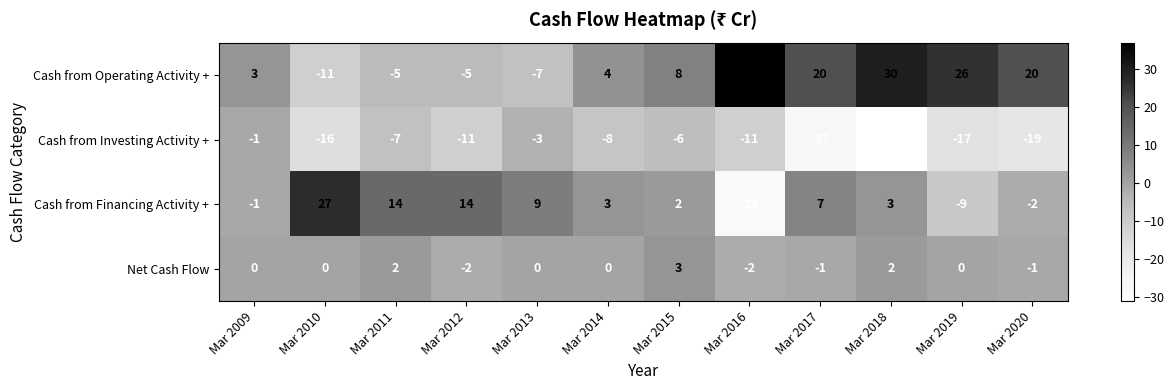

What is the total value across all series at Mar 2018?

4